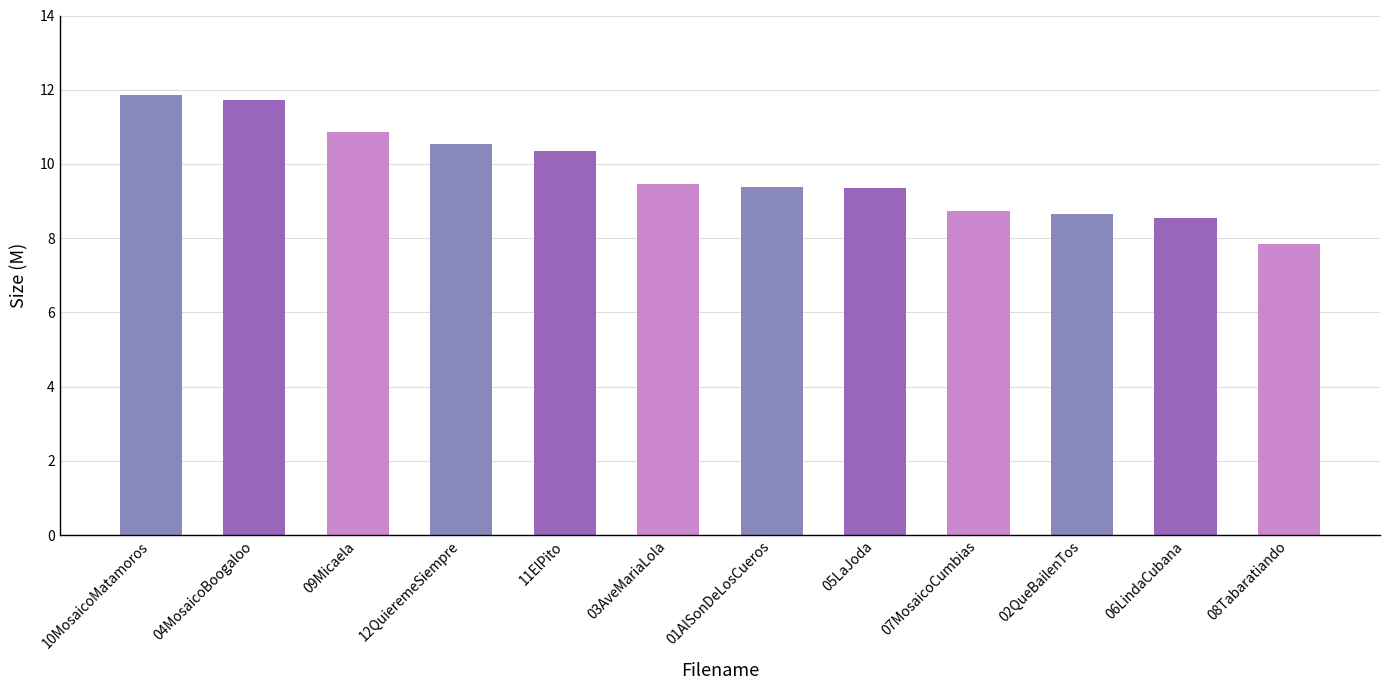

What is the value of the 5th bar from the left?

10.3